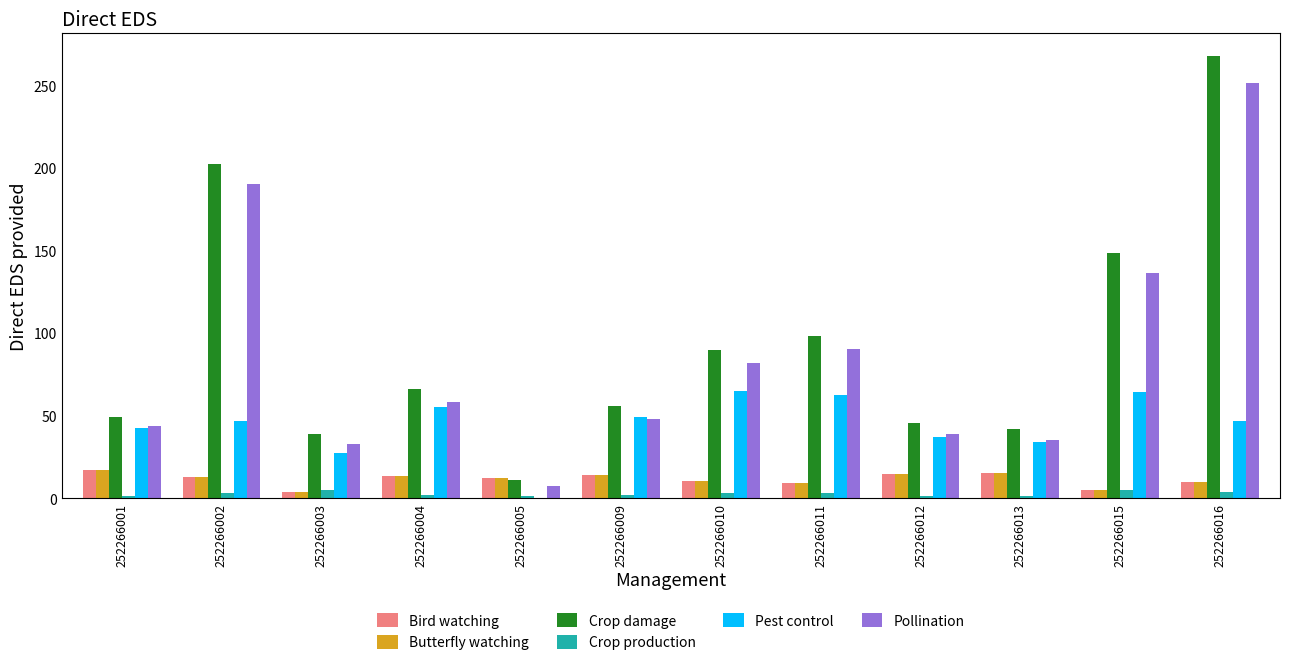

Which series has the widest spread of values?

Crop damage